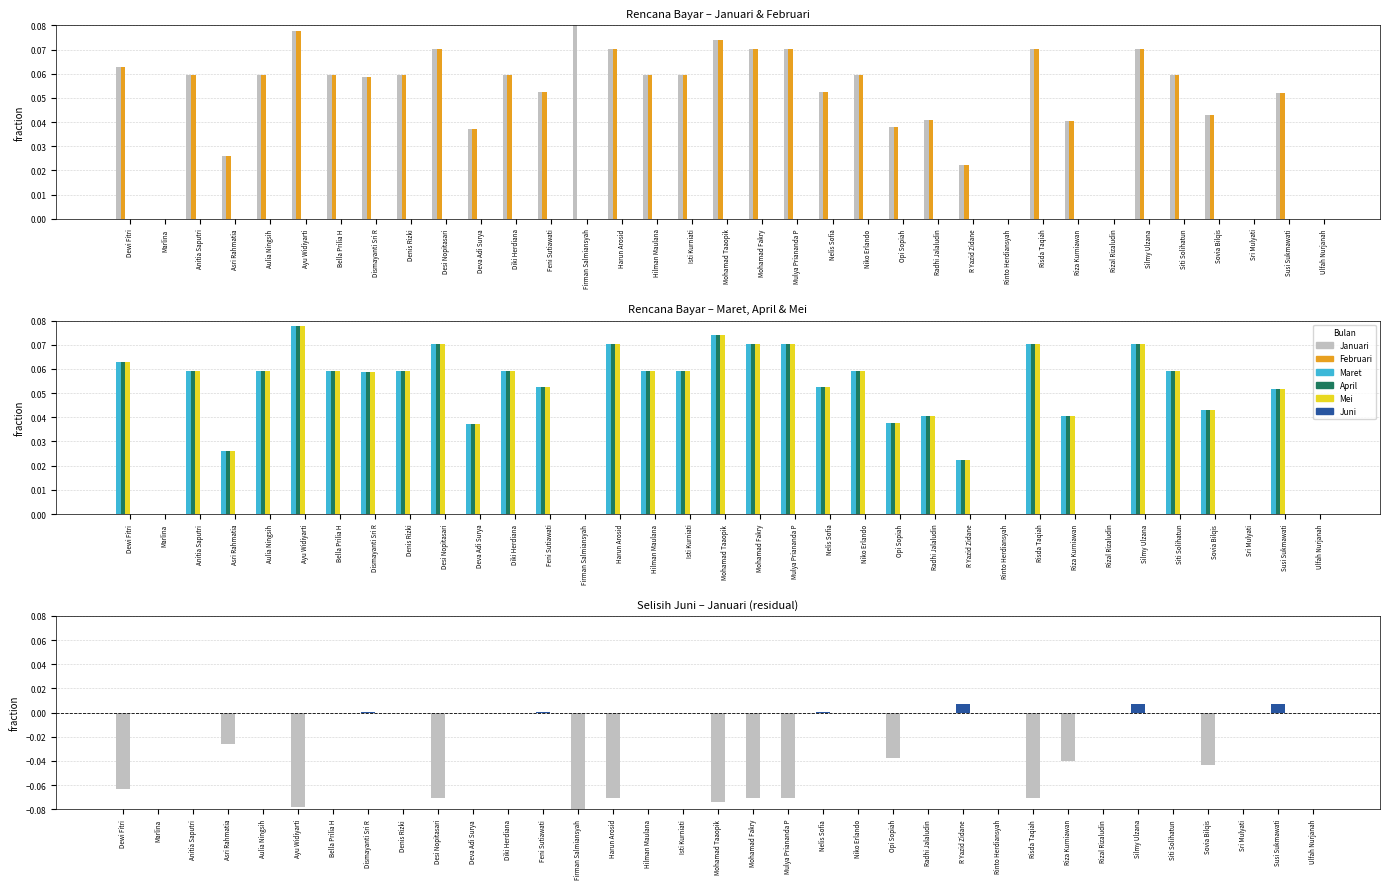

How many groups of bars are there?

35